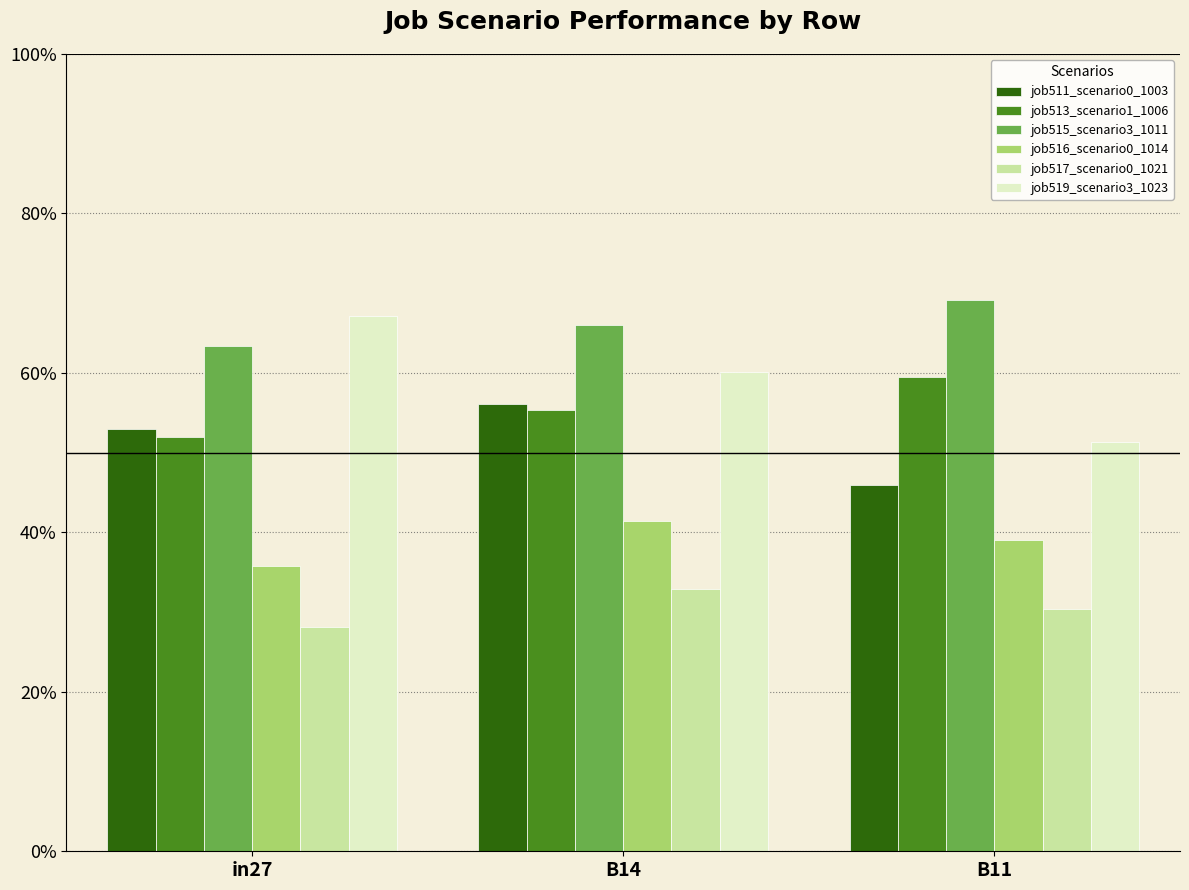

Reading left to right, list all the values displayed in this chart.

job511_scenario0_1003: in27=0.5	B14=0.6	B11=0.5
job513_scenario1_1006: in27=0.5	B14=0.6	B11=0.6
job515_scenario3_1011: in27=0.6	B14=0.7	B11=0.7
job516_scenario0_1014: in27=0.4	B14=0.4	B11=0.4
job517_scenario0_1021: in27=0.3	B14=0.3	B11=0.3
job519_scenario3_1023: in27=0.7	B14=0.6	B11=0.5